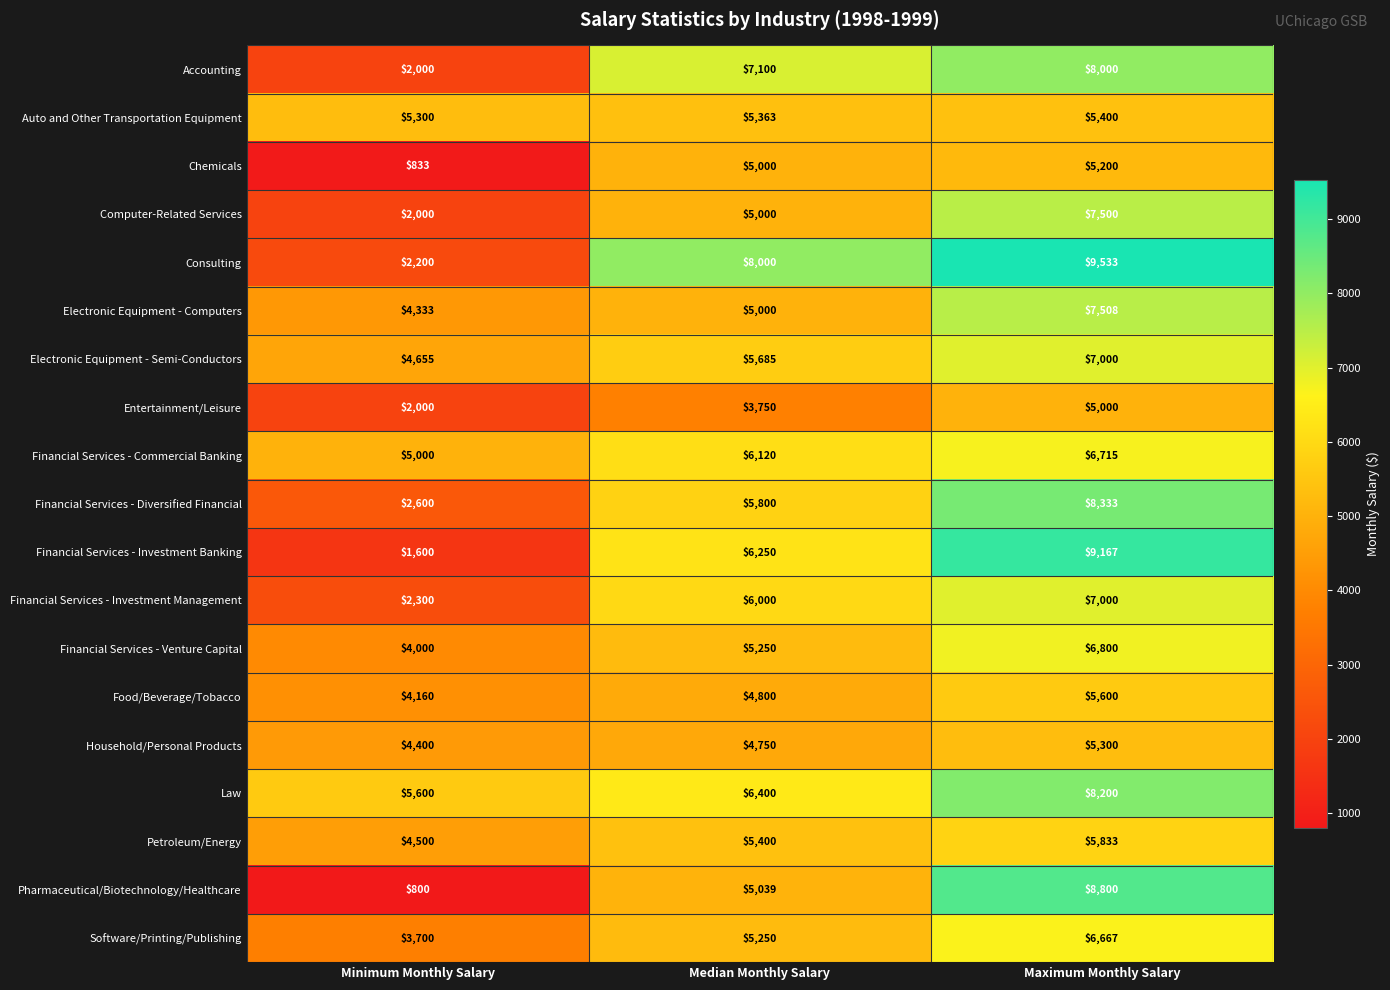

What is the sum of the Electronic Equipment - Computers values at Median Monthly Salary and Minimum Monthly Salary?

9333